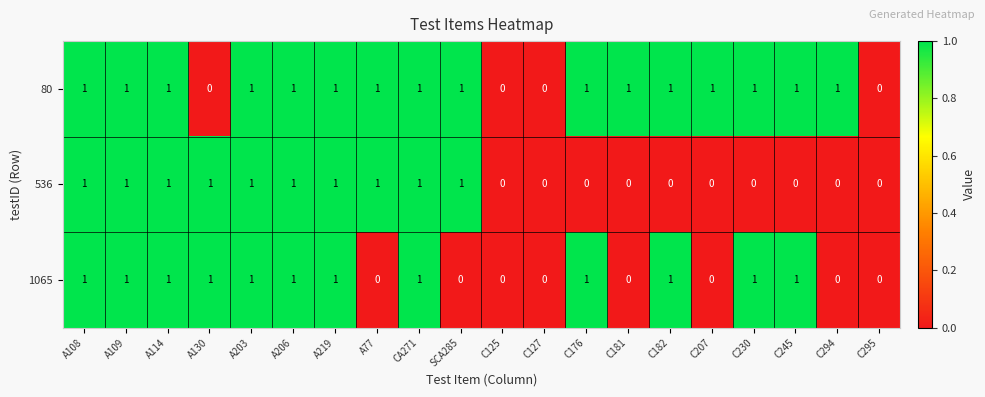

What is the difference between the highest and lowest values at C245?

1